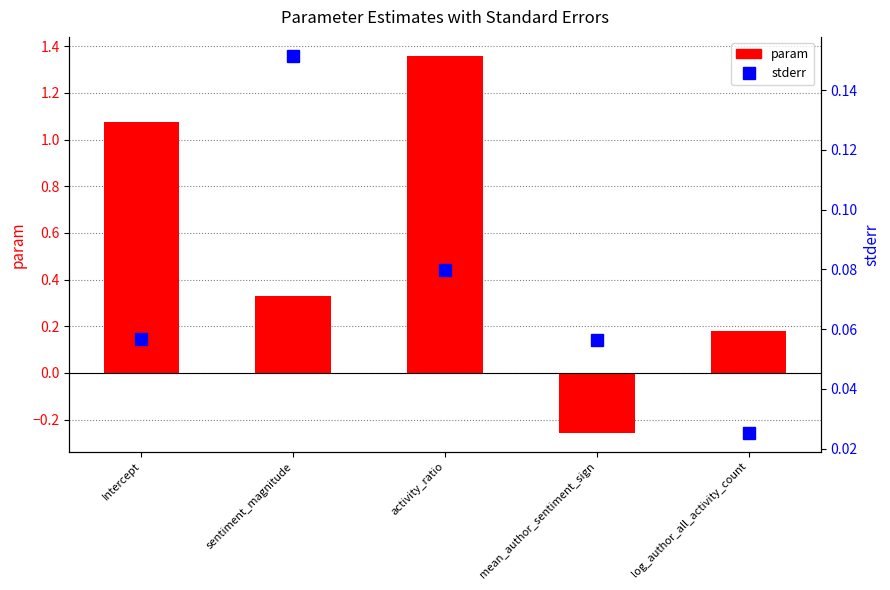

Which category has the lowest value across all series?

mean_author_sentiment_sign